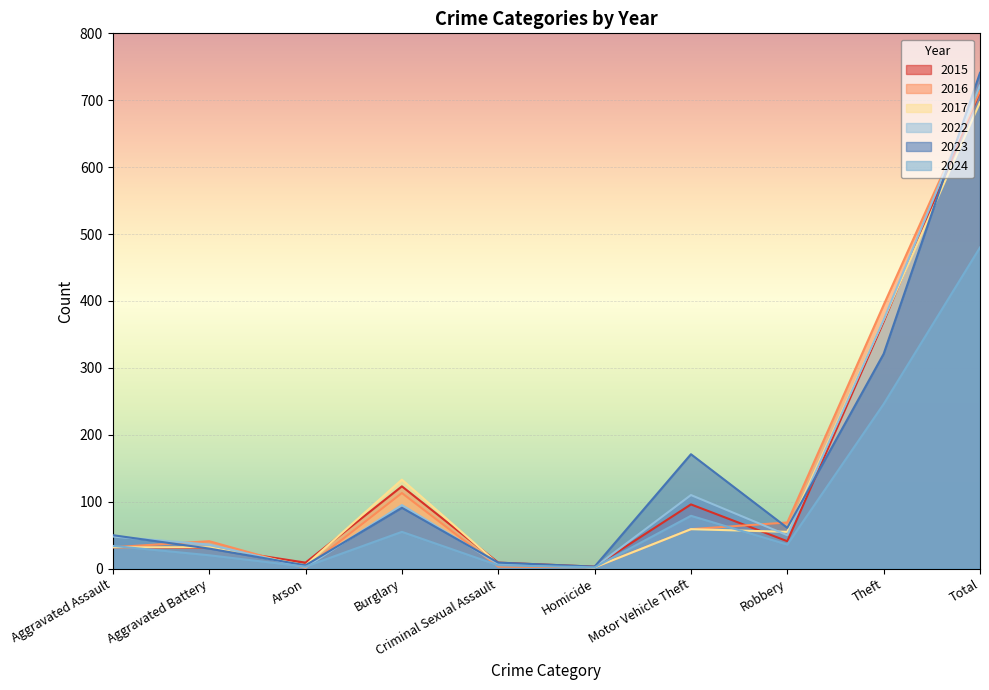

What is the label of the 2nd point from the right?

Theft